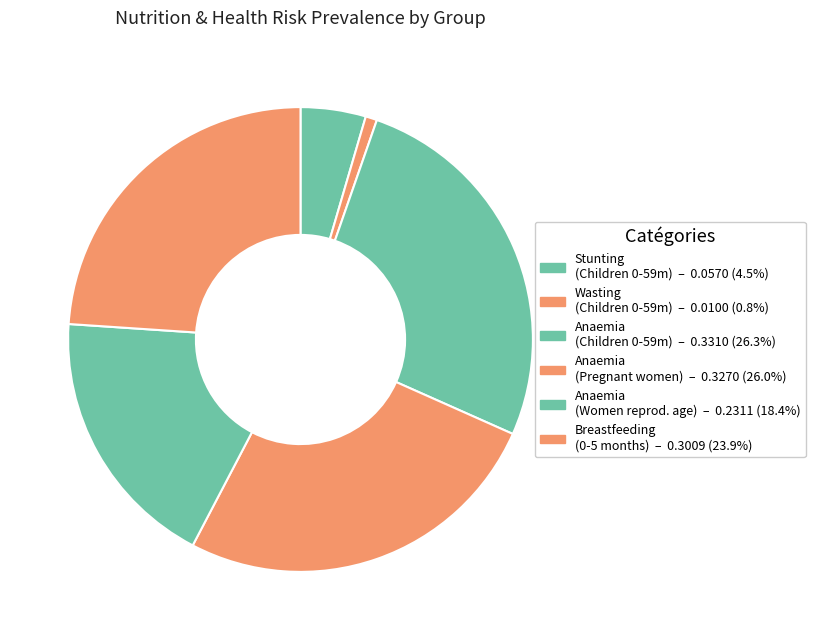

How many slices are in this pie chart?

6